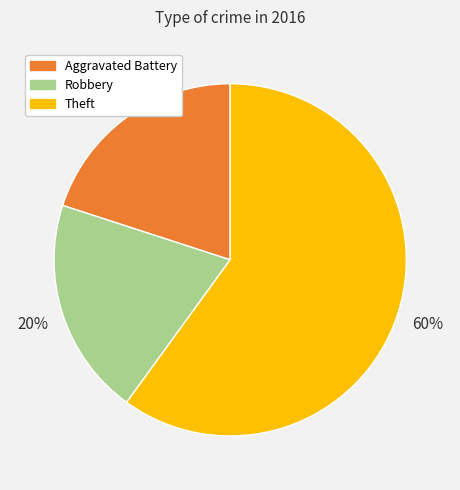

Which has a higher value, Theft or Aggravated Battery?

Theft